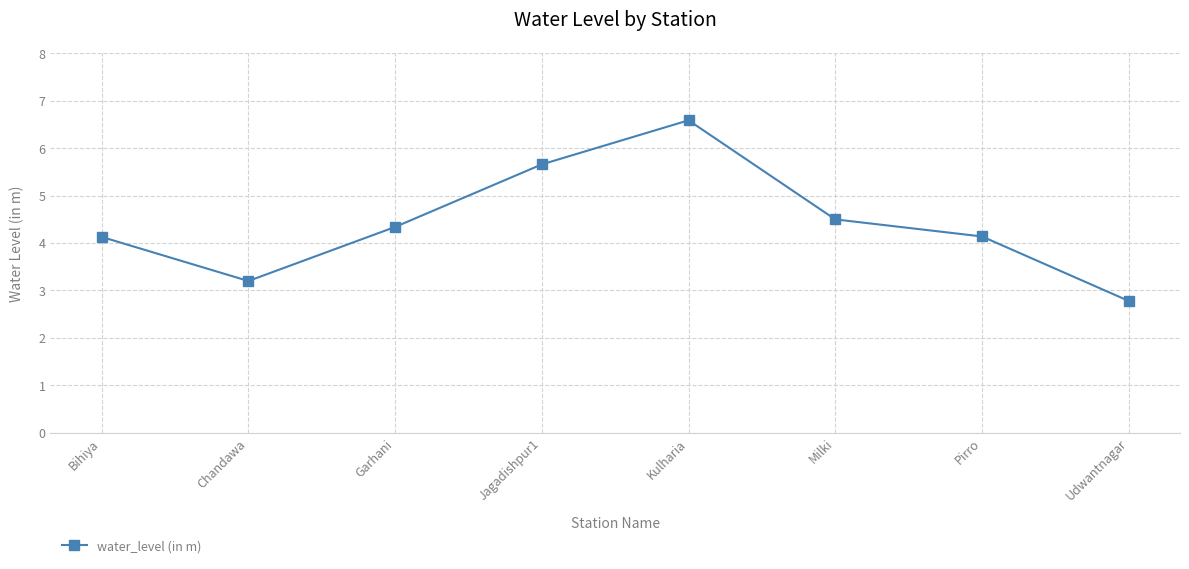

Where does the data first go above 4?

Bihiya